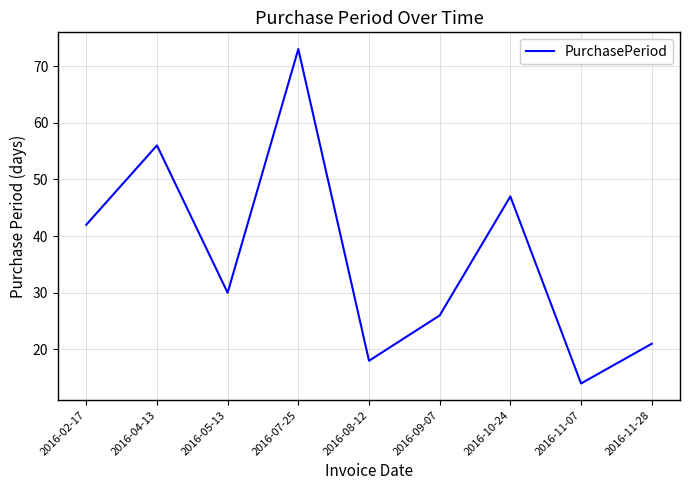

How many interior local peaks (higher than both neighbors) does the data have?

3